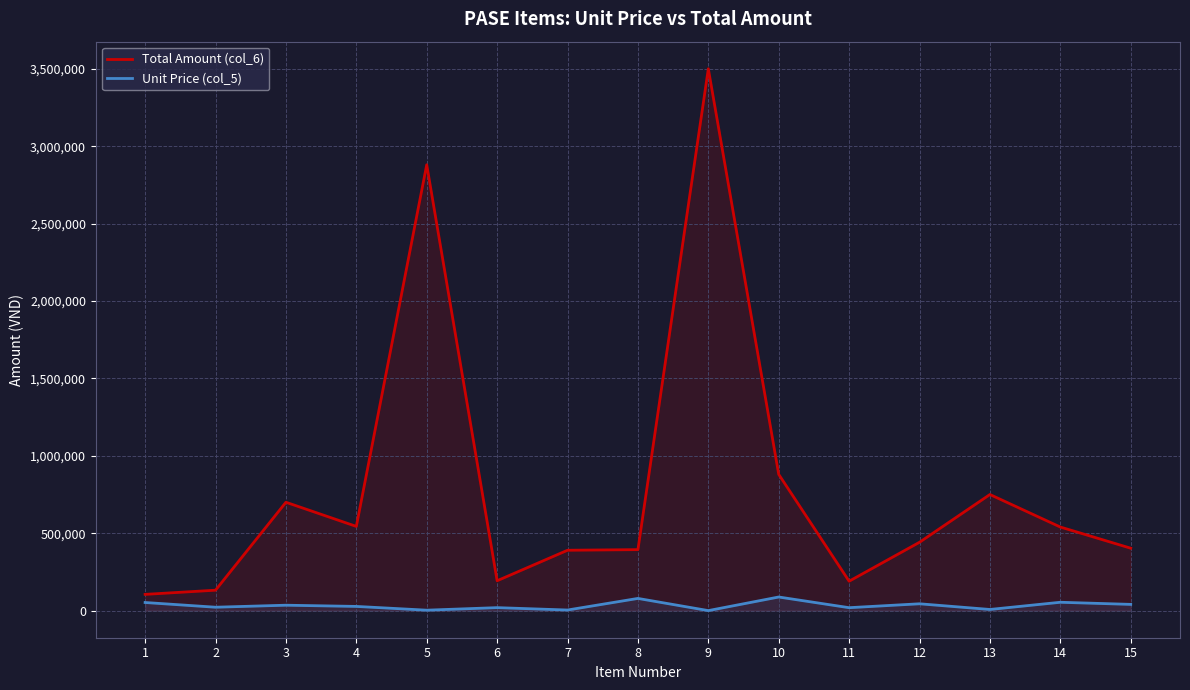

Where does the Unit Price (col_5) series first go above 27200?

1